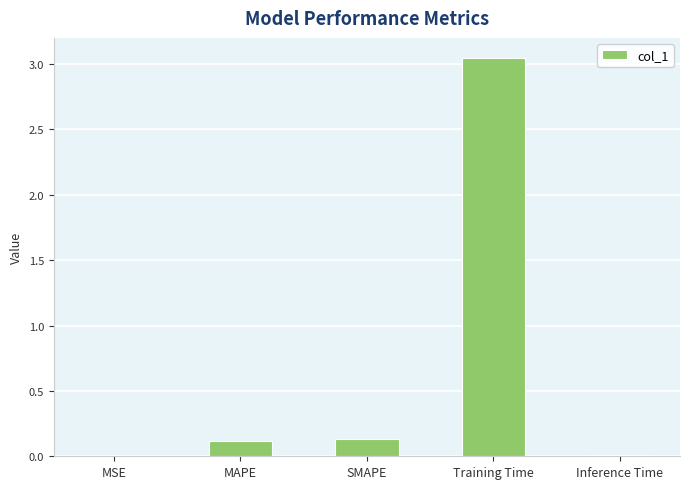

True or false: the data shows 0.1 at SMAPE.

True